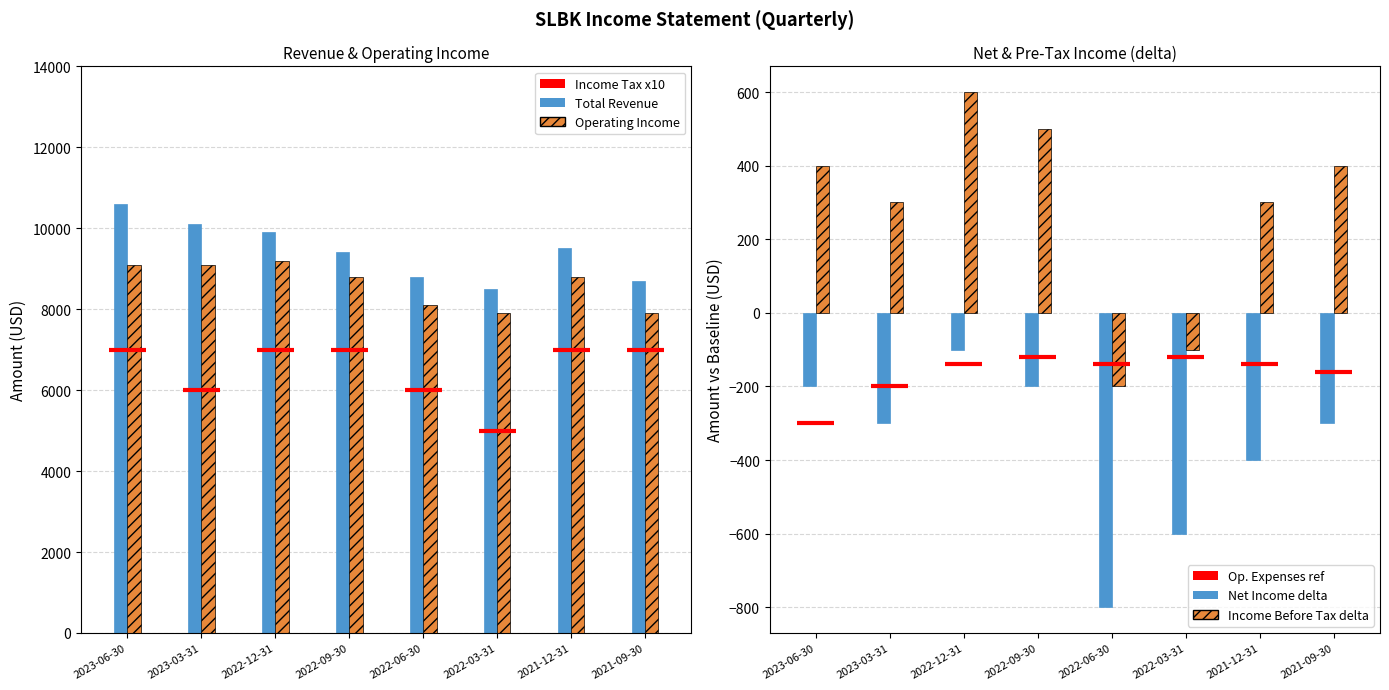

Reading right to left, what are all the values shown in this chart?

Total Revenue: 8700	9500	8500	8800	9400	9900	10100	10600
Operating Income: 7900	8800	7900	8100	8800	9200	9100	9100
Net Income: -300	-400	-600	-800	-200	-100	-300	-200
Income Before Tax: 400	300	-100	-200	500	600	300	400